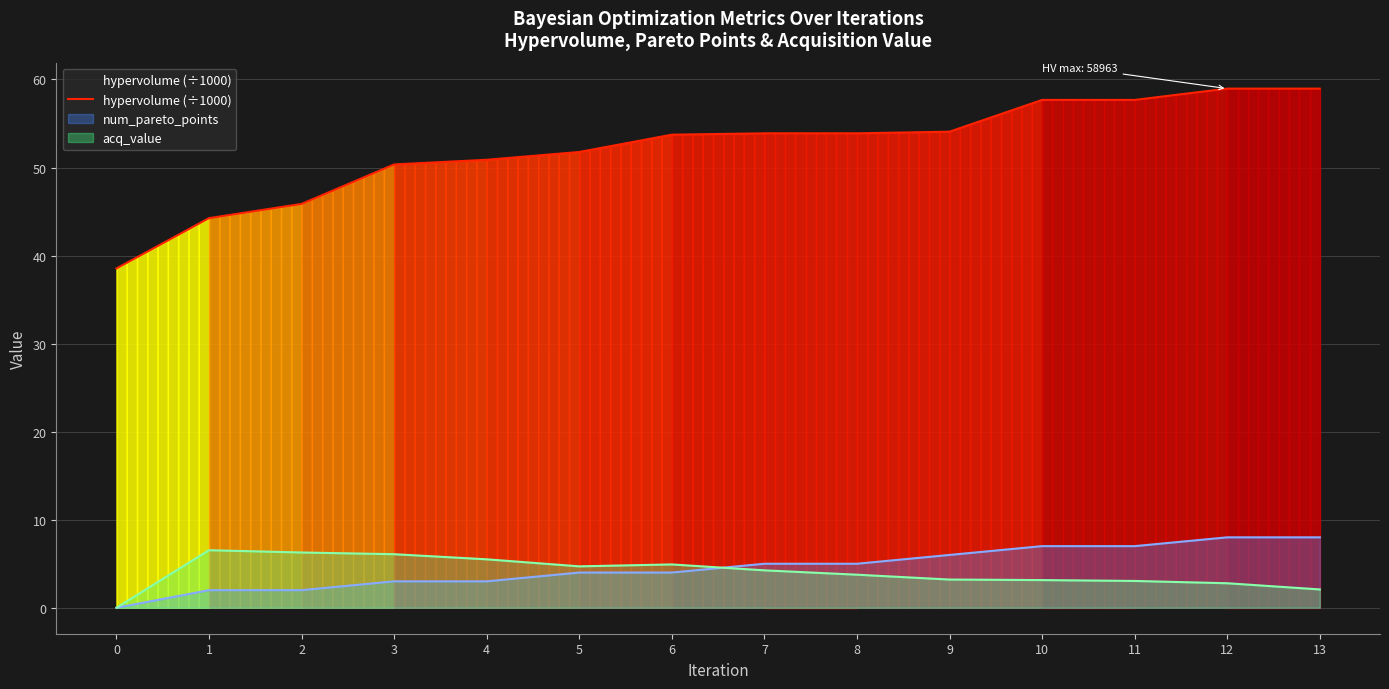

Which has a higher value, 11 or 10?

11